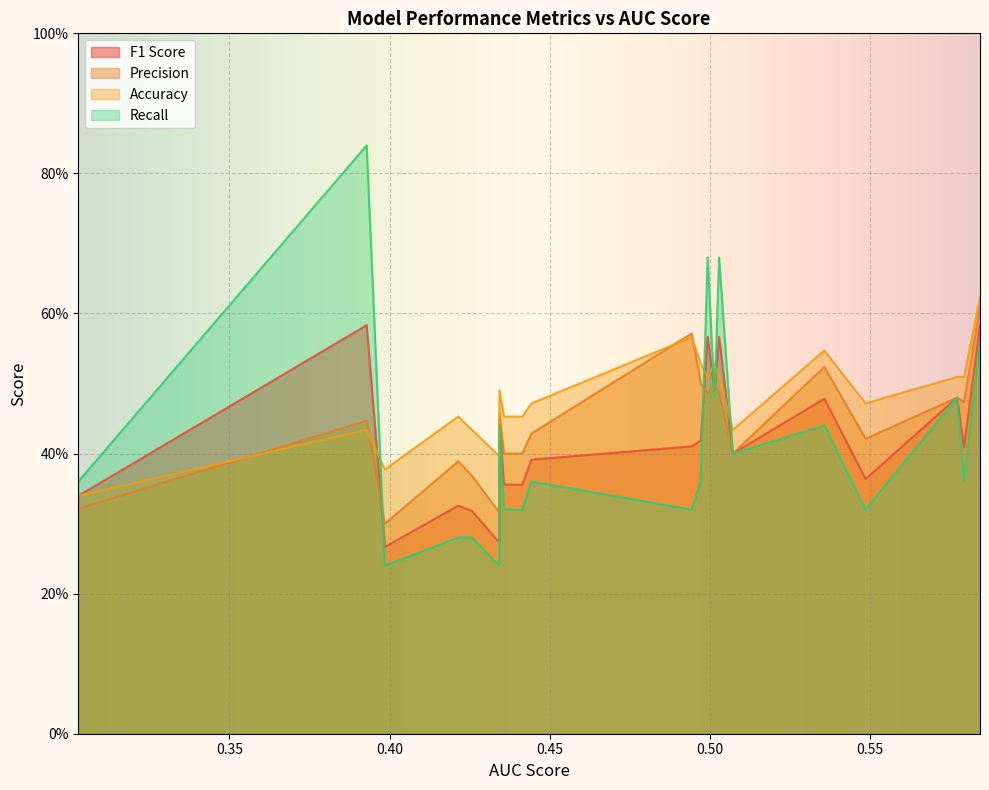

What is the total value across all series at 16?

1.4